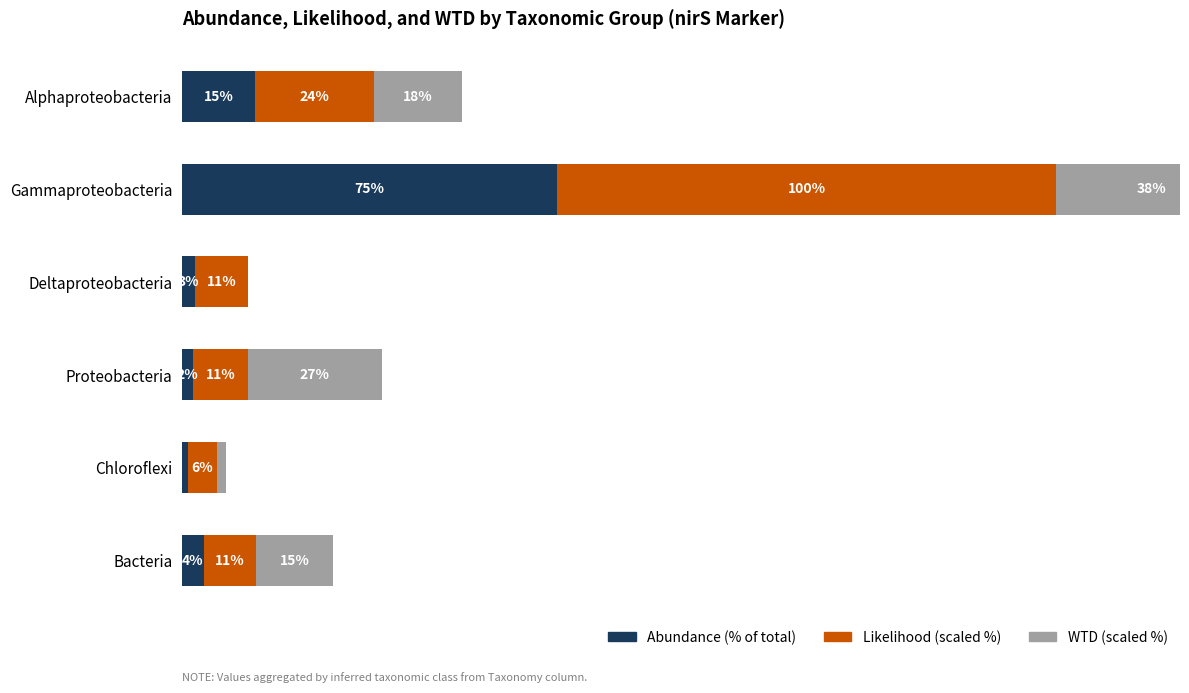

At Deltaproteobacteria, list the series in order from largest to smallest.

Likelihood (scaled), Abundance (%), WTD (scaled)